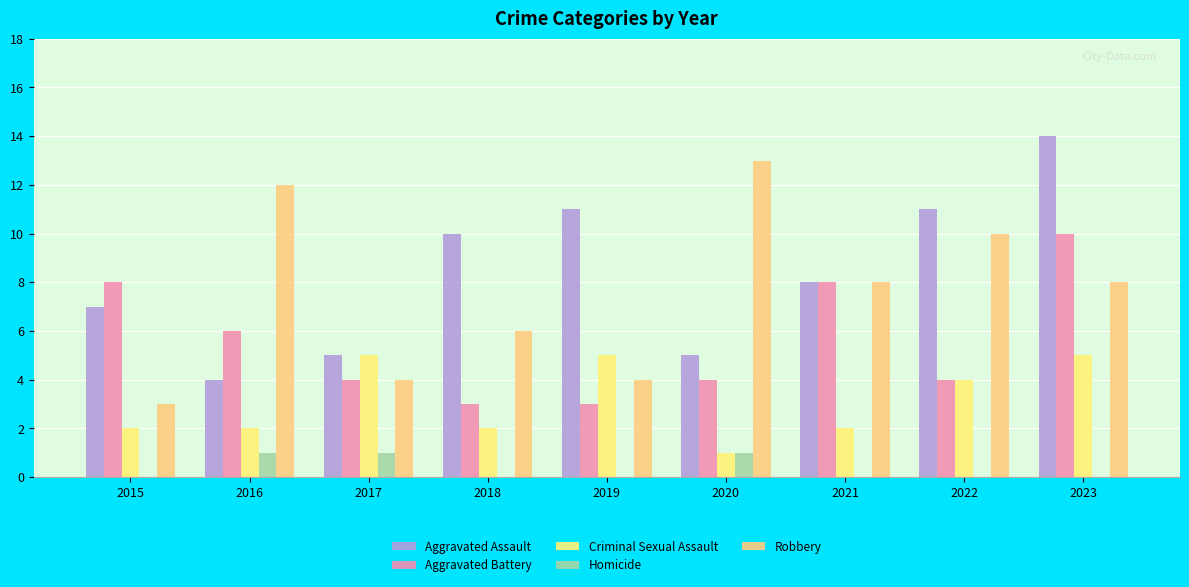

Are the bars horizontal?

No